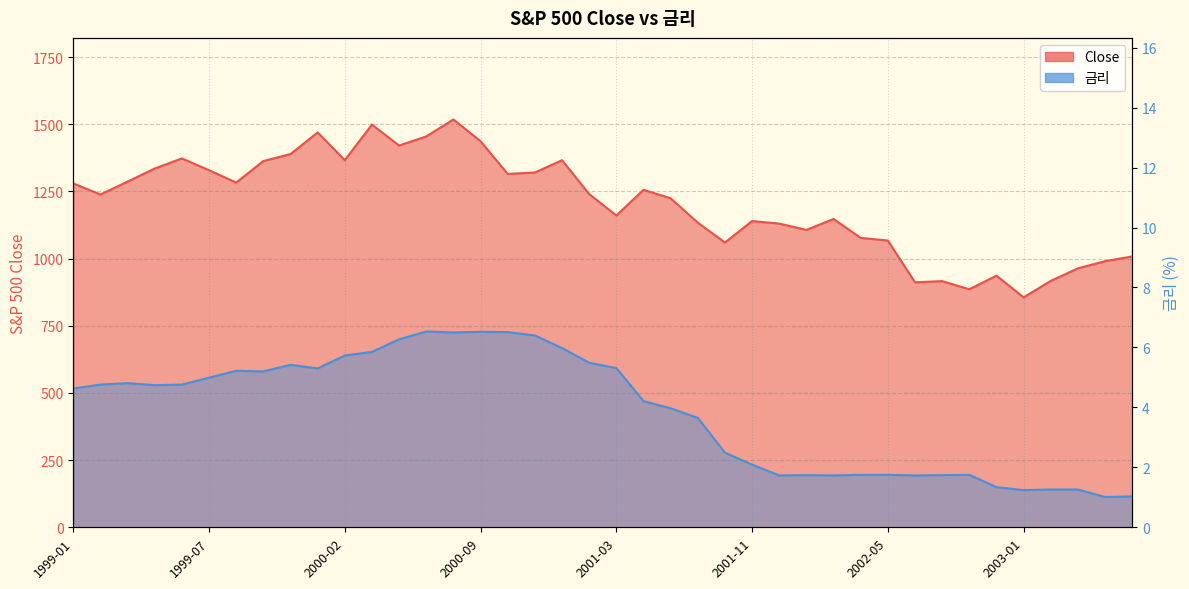

Rank the series at 2002-05 from highest to lowest value.

Close, 금리